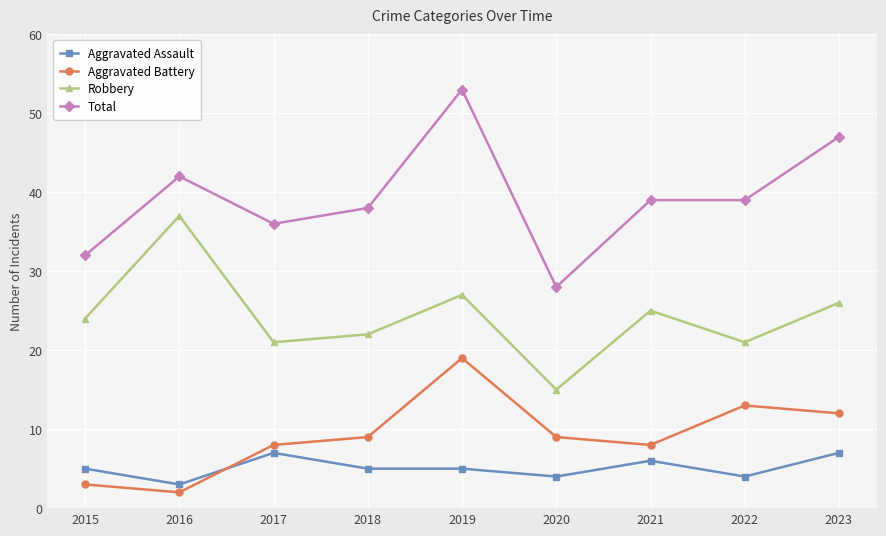

What is the value of the Total point at the 6th from the left?

28